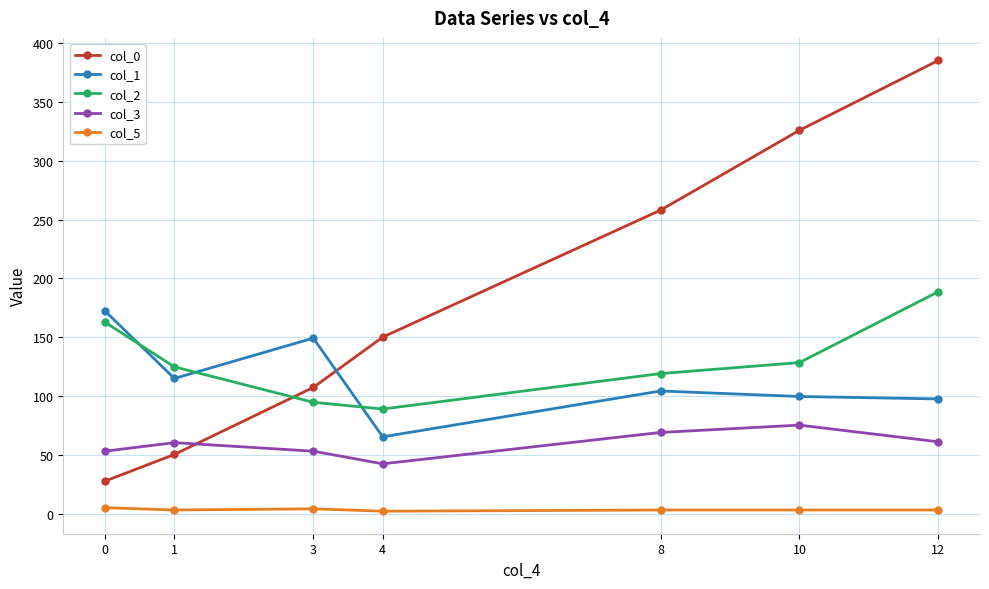

True or false: col_2 has more than 1 points higher than both neighbors.

False